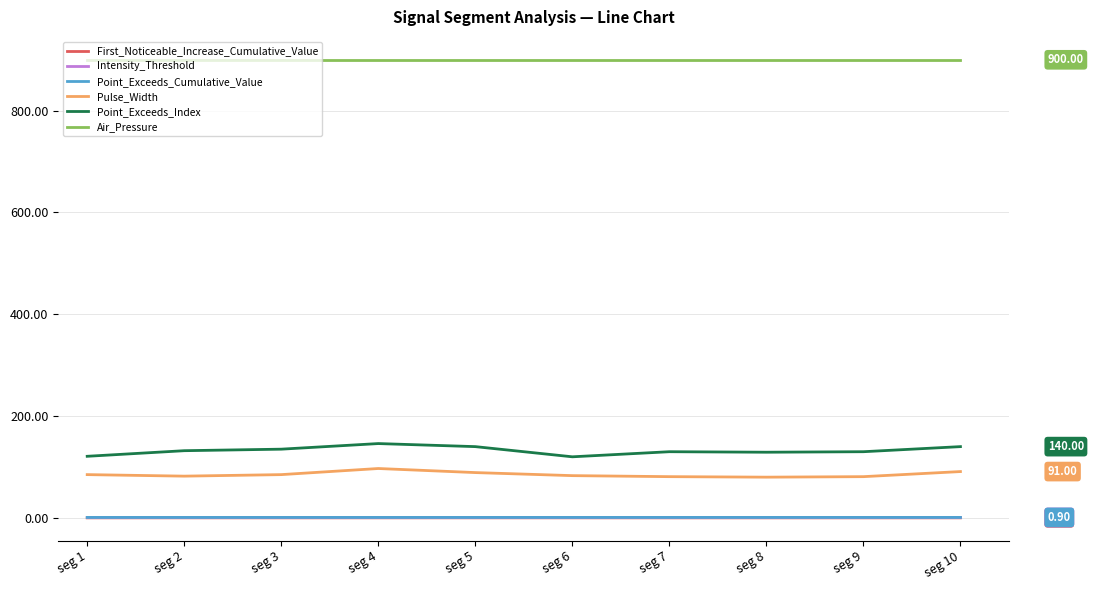

Does the chart display data point markers on the line(s)?

No